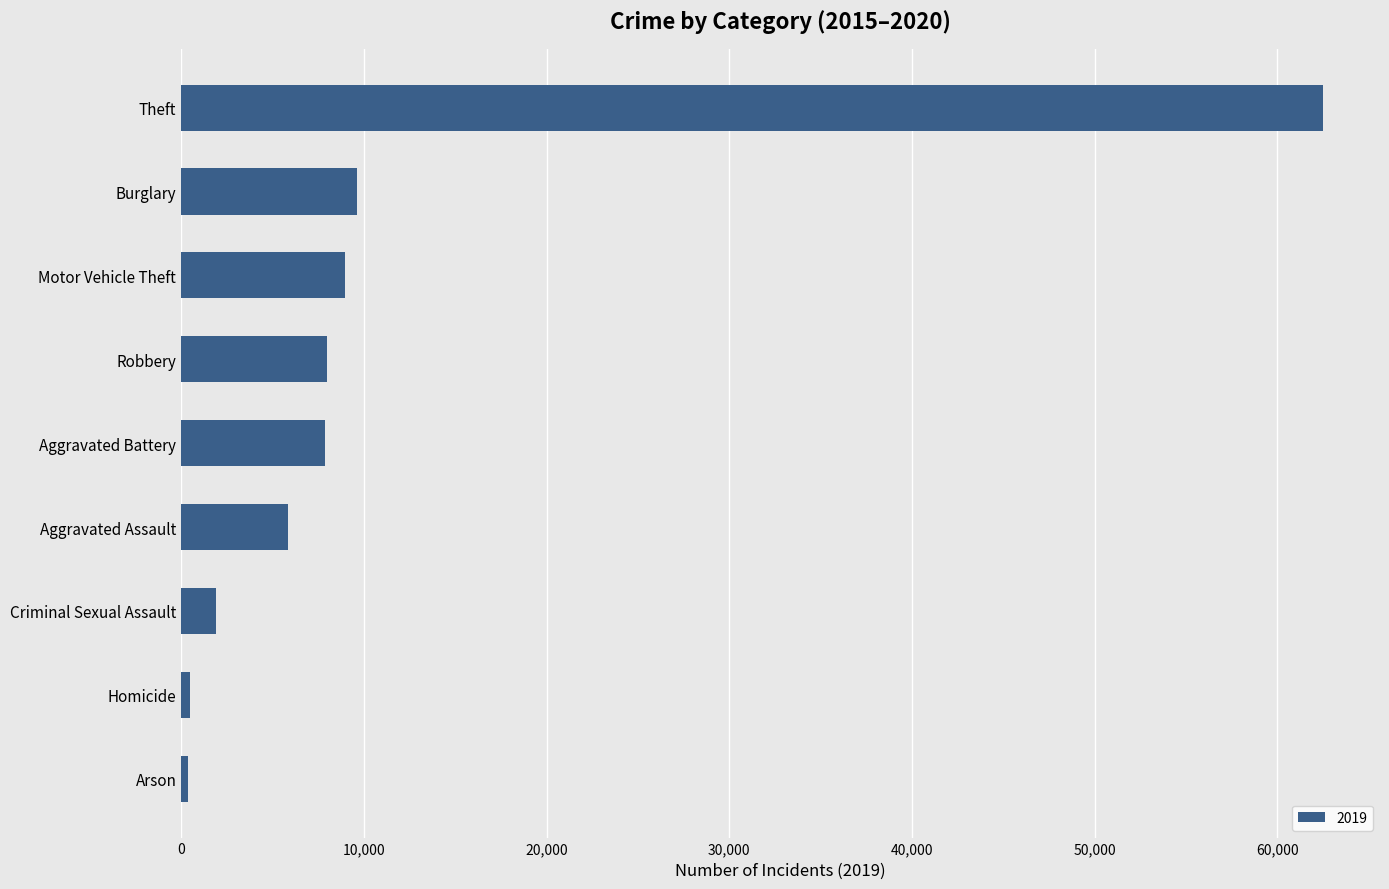

What is the difference between the second highest and second lowest values?

9139